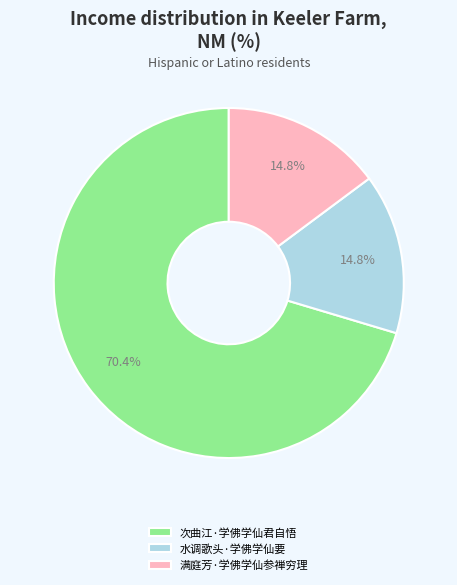

Count the number of slices in the pie.

3